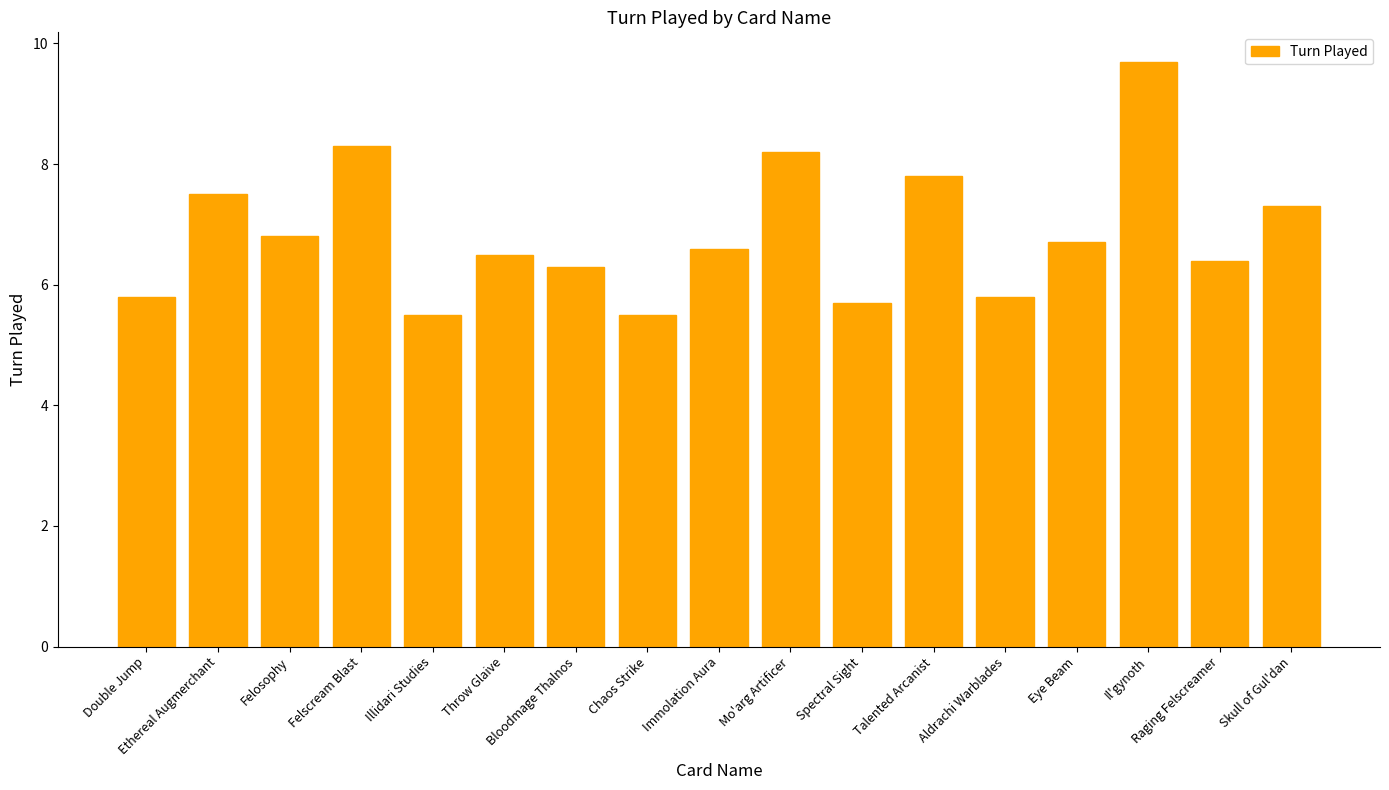

Where is the data nearest to the value 7?

Felosophy